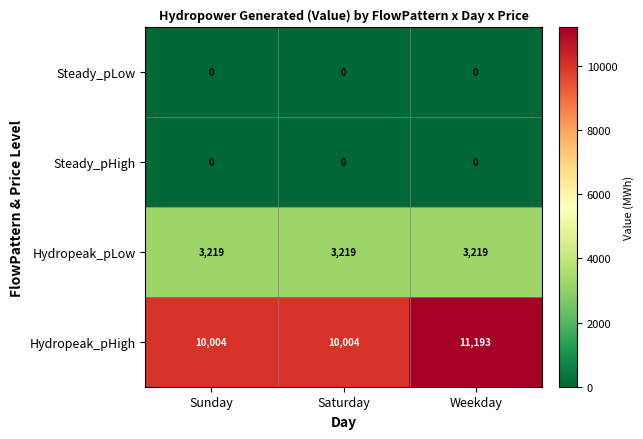

Reading left to right, extract all data points from this chart.

Steady_pLow: Sunday=0	Saturday=0	Weekday=0
Steady_pHigh: Sunday=0	Saturday=0	Weekday=0
Hydropeak_pLow: Sunday=3219	Saturday=3219	Weekday=3219
Hydropeak_pHigh: Sunday=10004	Saturday=10004	Weekday=11193